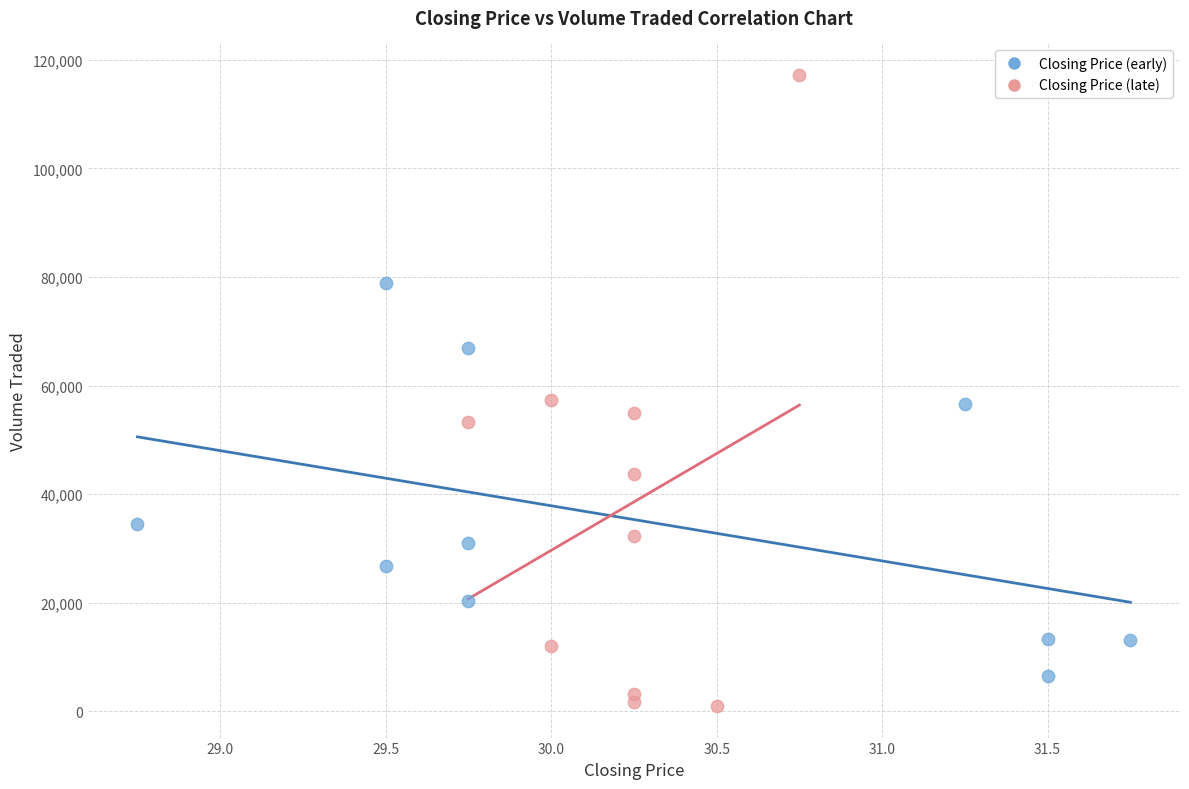

Which series contains the highest Y value?

Closing Price (late)